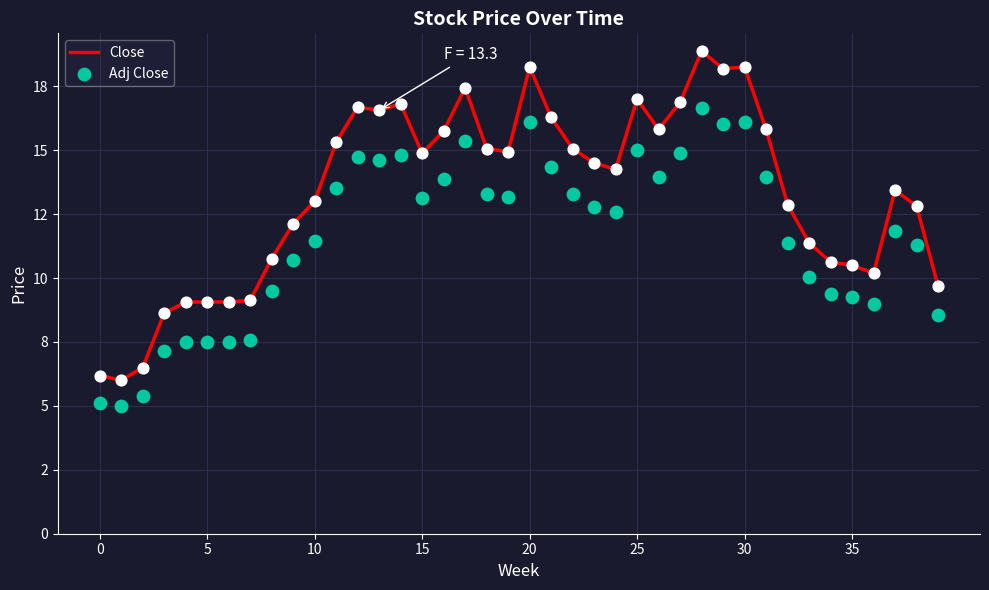

What are all the series names shown in the legend?

Close, Adj Close